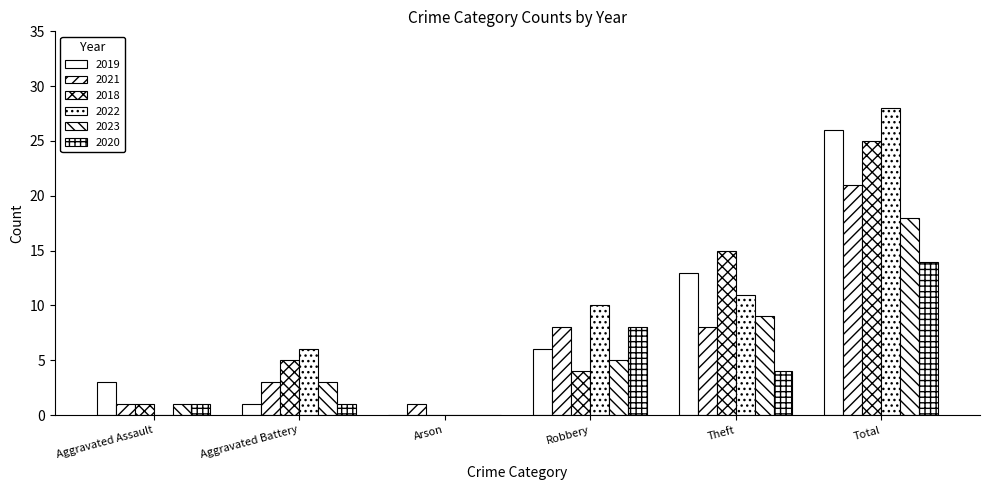

What is the average value of the 2018 series?

8